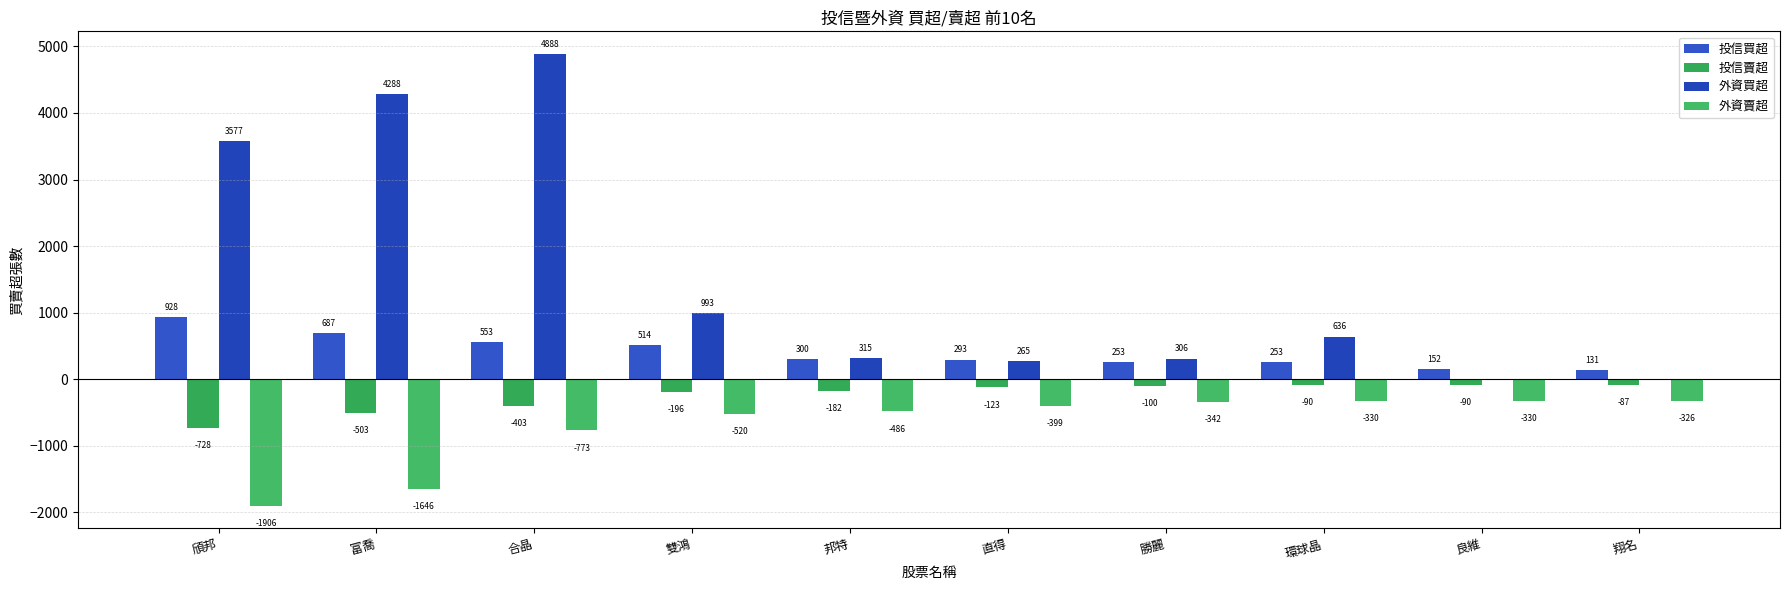

The 外資賣超 series shows -606 at 勝麗. True or false?

False